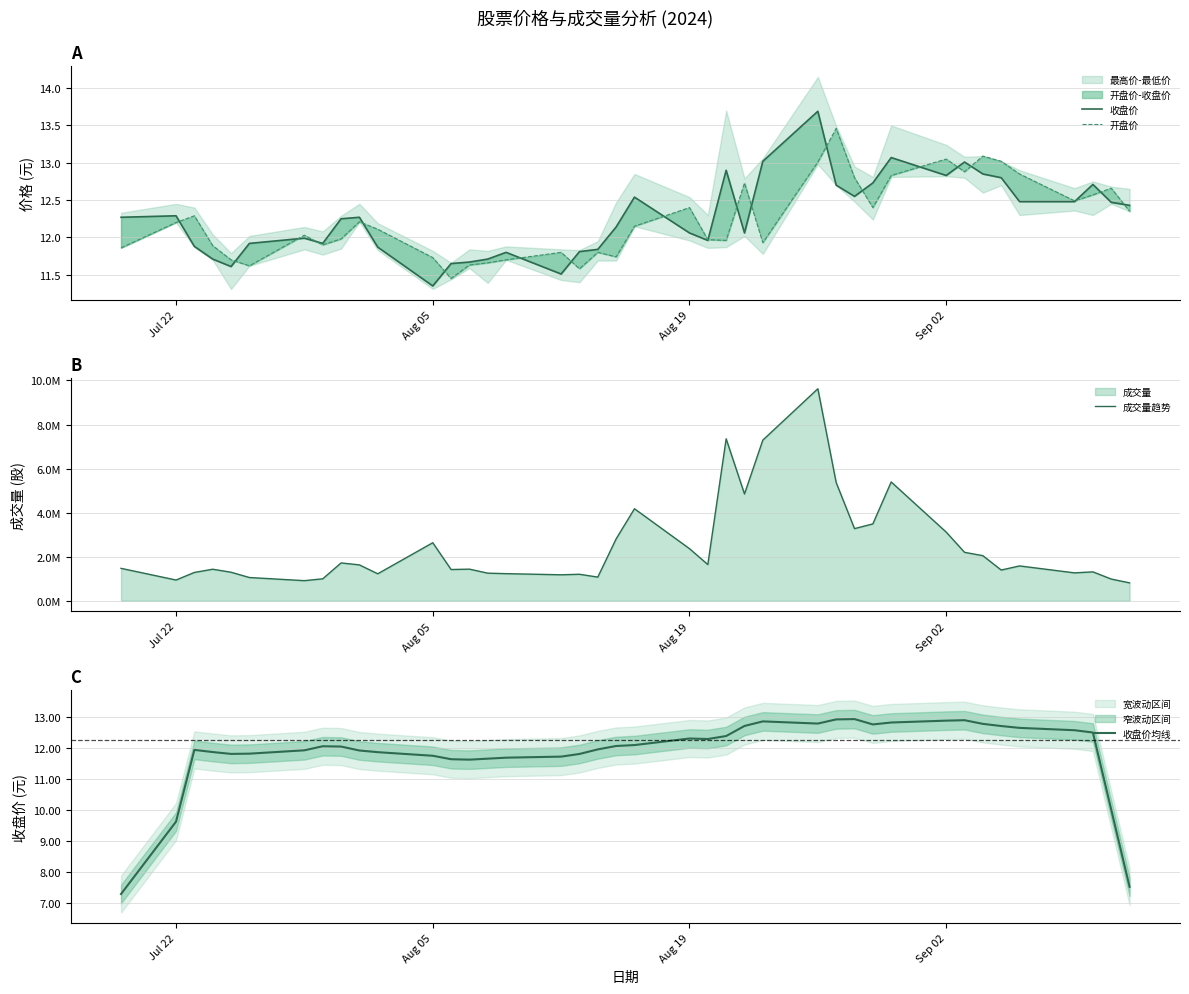

The 开盘价 series shows 22.2 at 24. True or false?

False